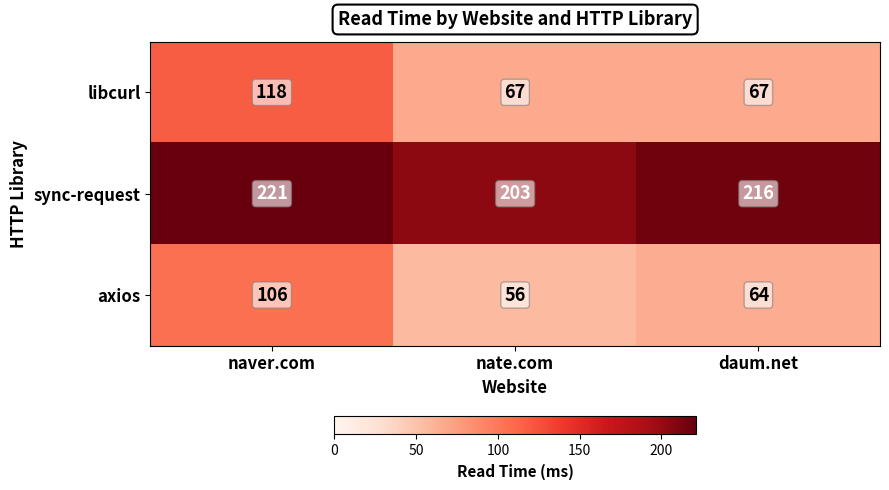

Which category has the lowest value across all series?

nate.com